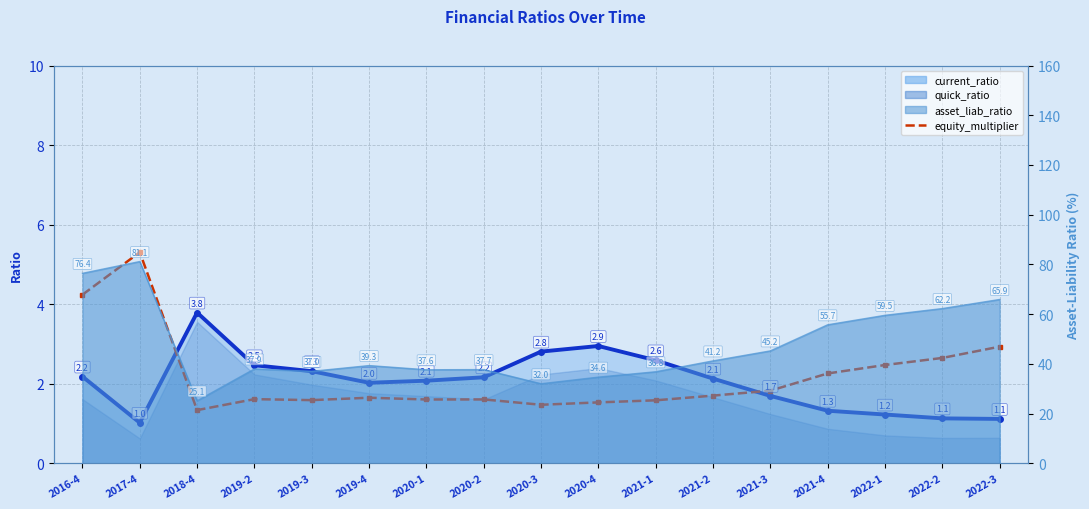

At which category does the chart reach its minimum across all series?

2018-4